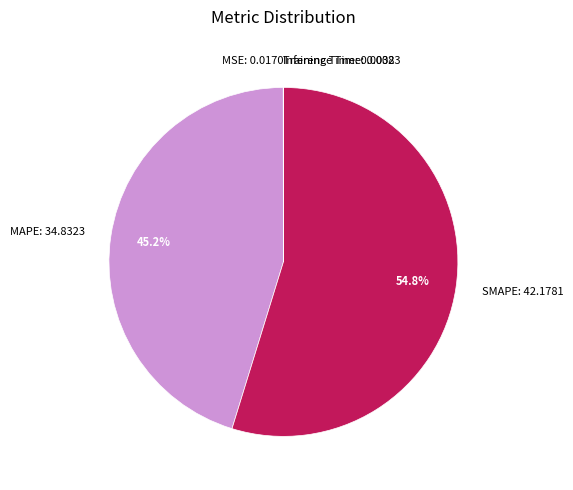

Which slice is the largest?

SMAPE